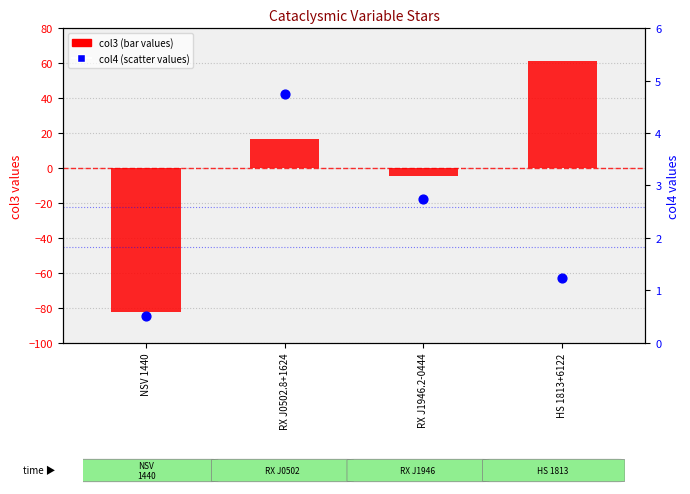

At which category is the sum across all series the highest?

HS 1813+6122